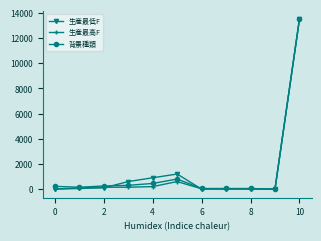

Which series has the widest spread of values?

生産最低F